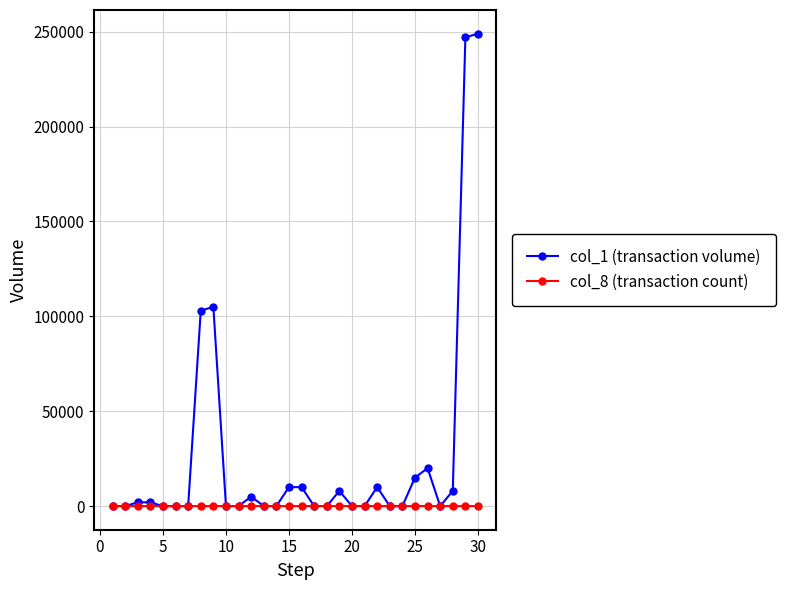

Which series has the widest spread of values?

col_1 (transaction volume)